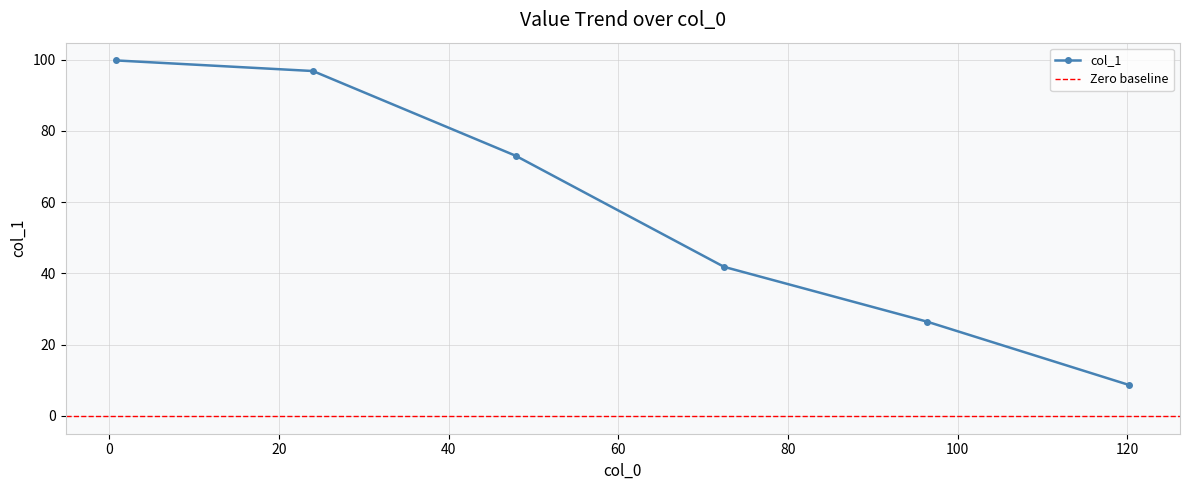

What is the average value?

57.8